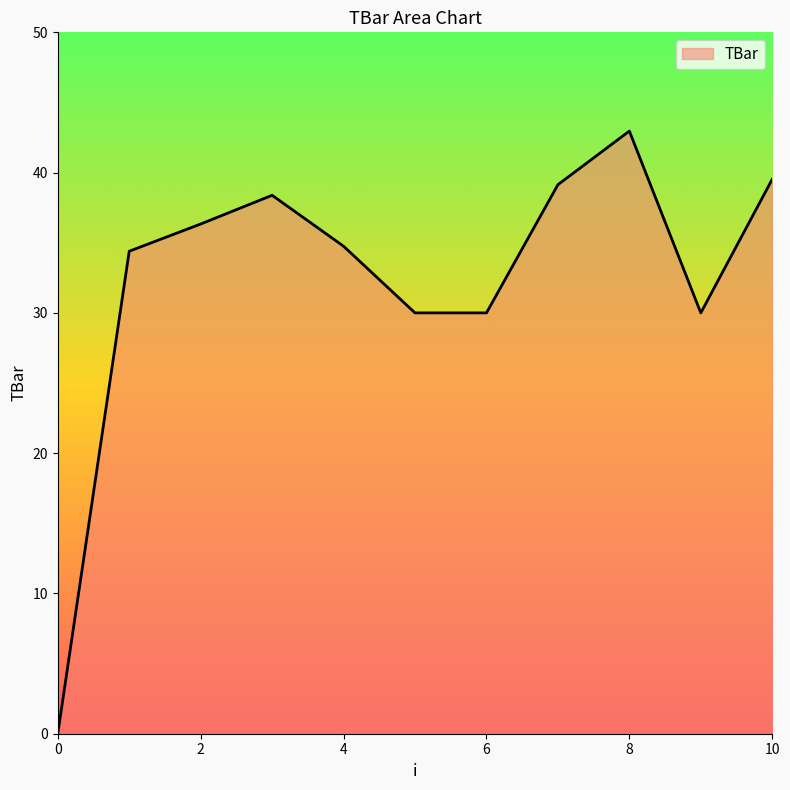

What is the difference between the maximum and minimum values?

43.0